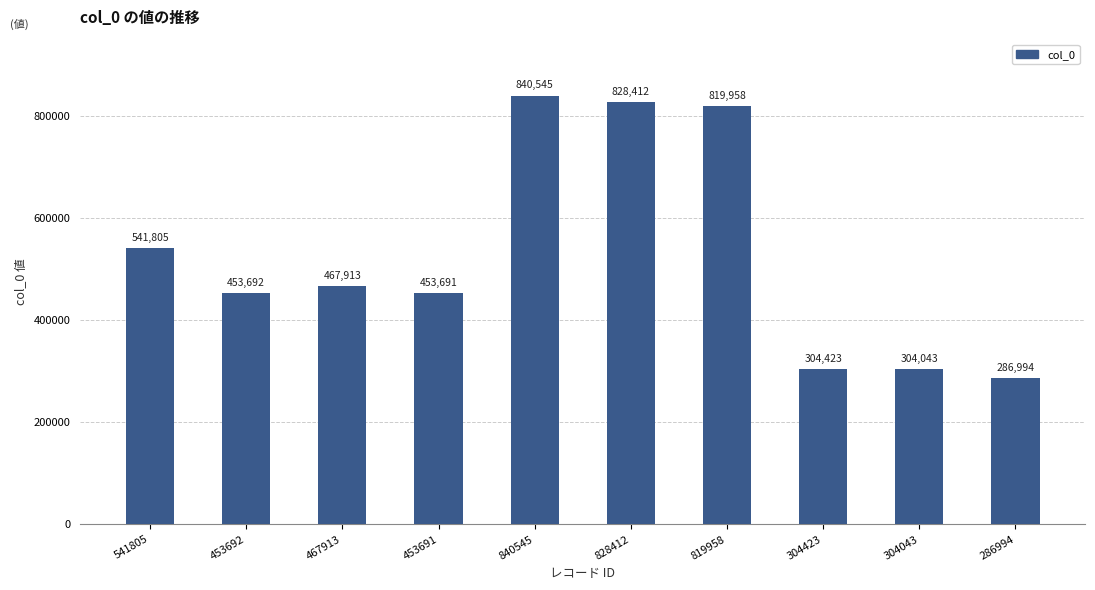

What is the change in value from 453692 to 304043?

-149649